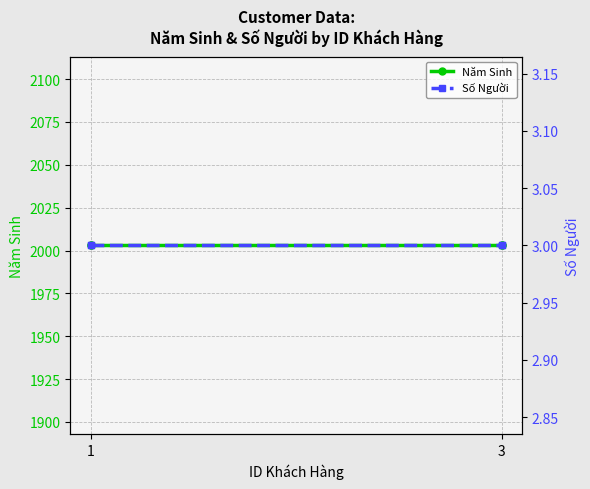

What is the sum of the Số Người values at 1 and 3?

6